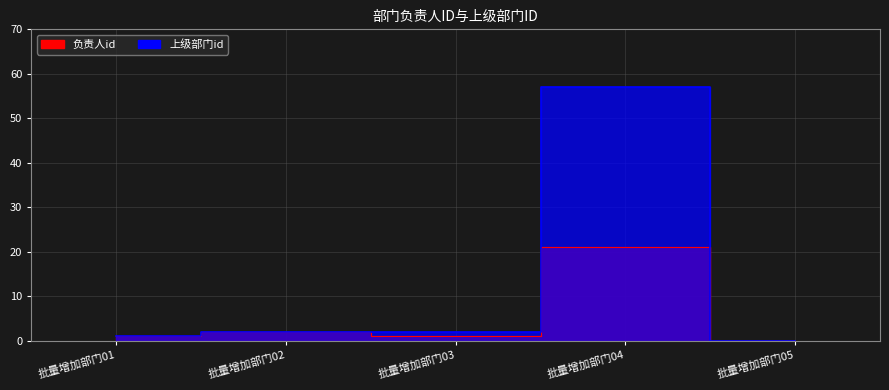

Between 批量增加部门01 and 批量增加部门02, which is larger?

批量增加部门02